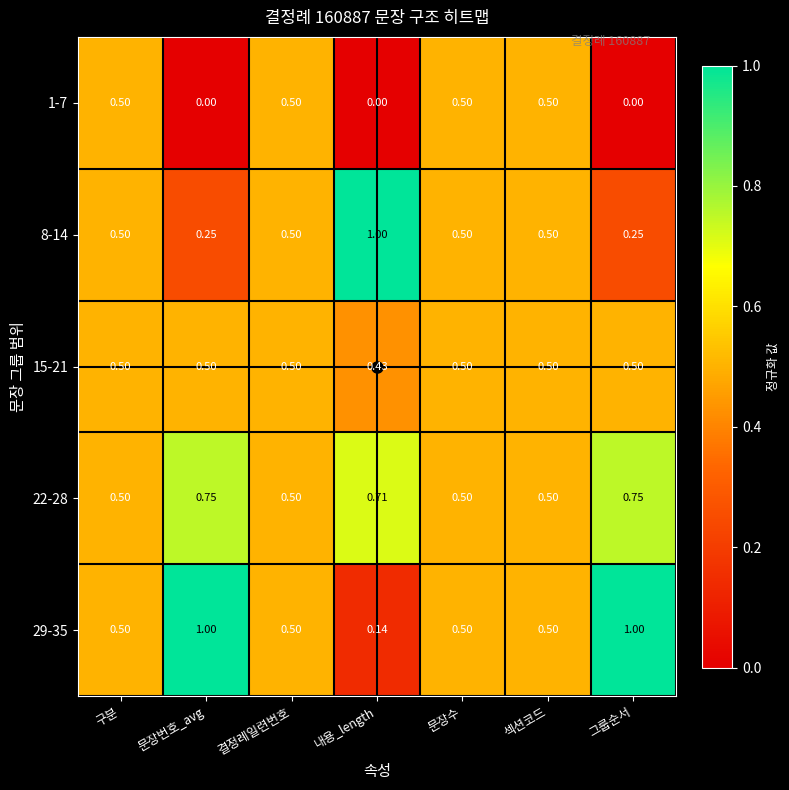

Which series has the largest range (max minus min)?

29-35